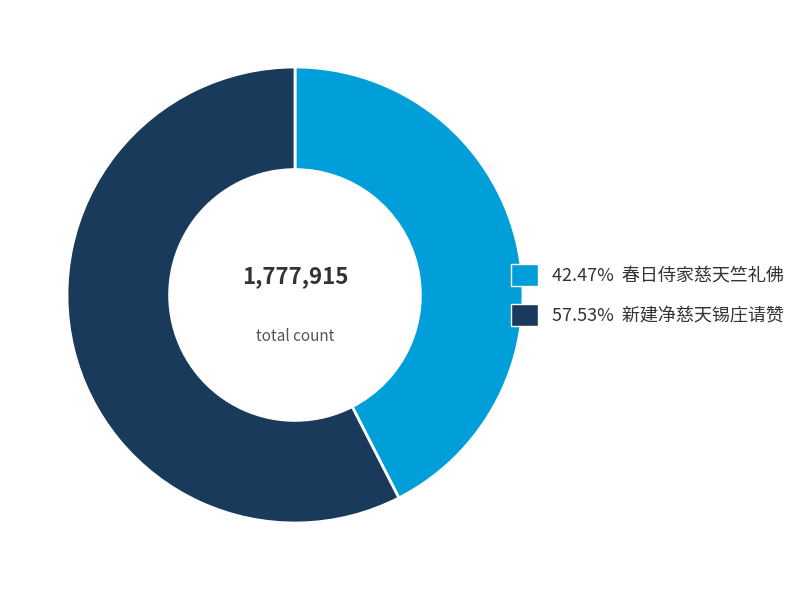

How many slices are in this pie chart?

2